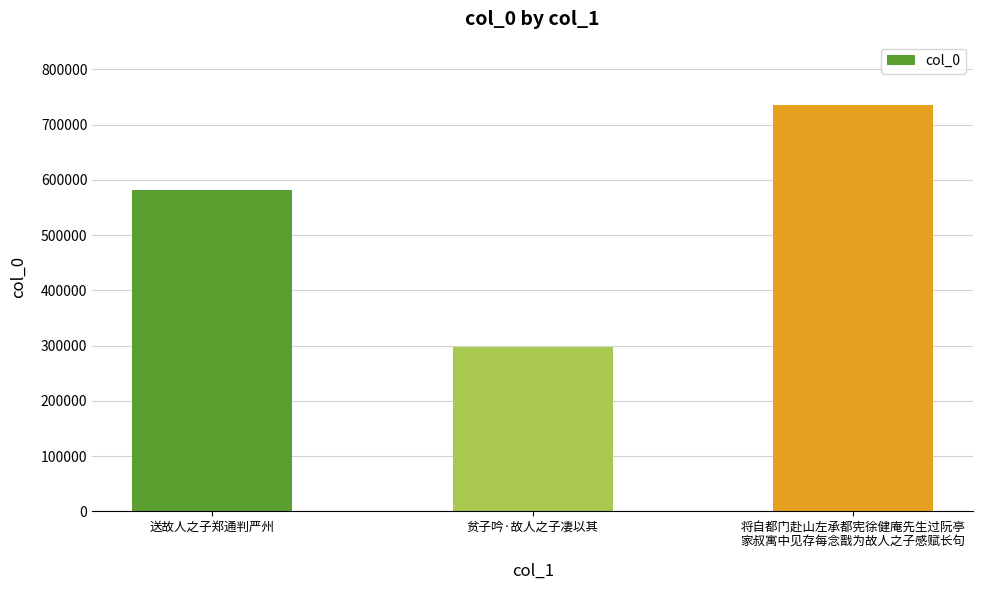

The chart shows a value of 580771 at 送故人之子郑通判严州. True or false?

True